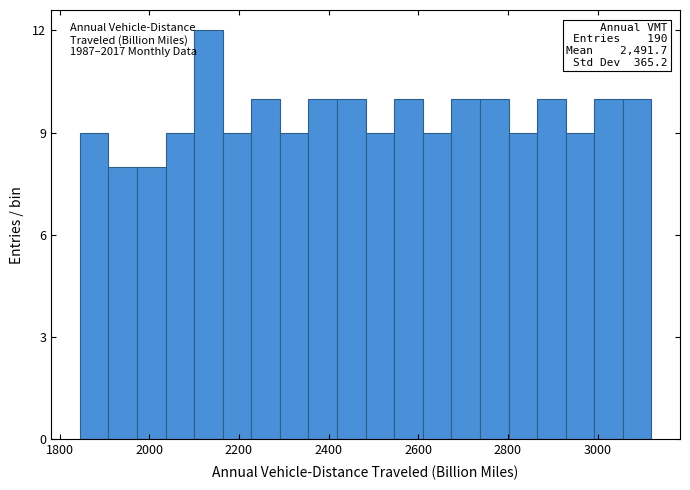

Around what value on the x-axis is the tallest bar? Give the approximate position of its centre, as read against the axis.

2140